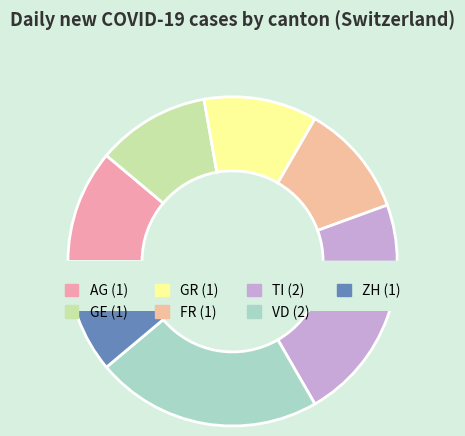

What portion of the pie excludes ZH?

88.9%